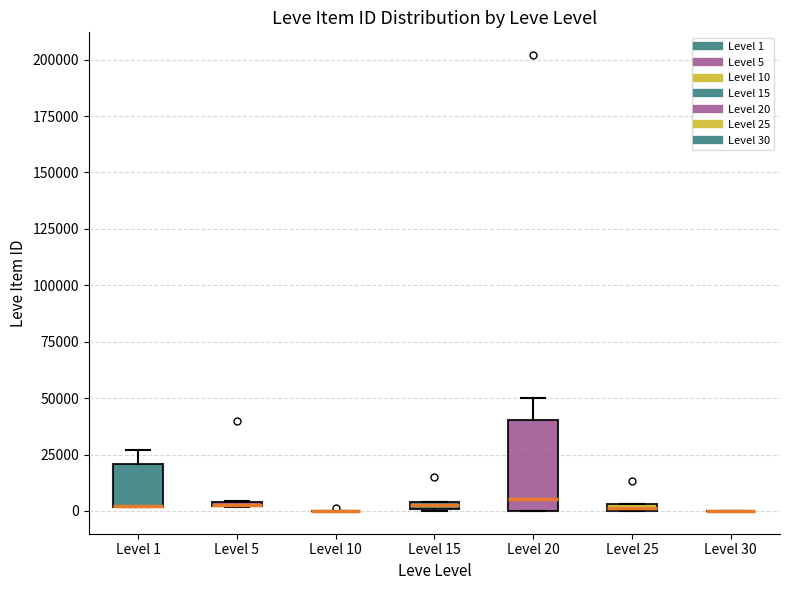

Where is the upper edge of the box for Level 5 on the y-axis? The values are not printed on the chart, so give them approximately, as read against the axis.

5000